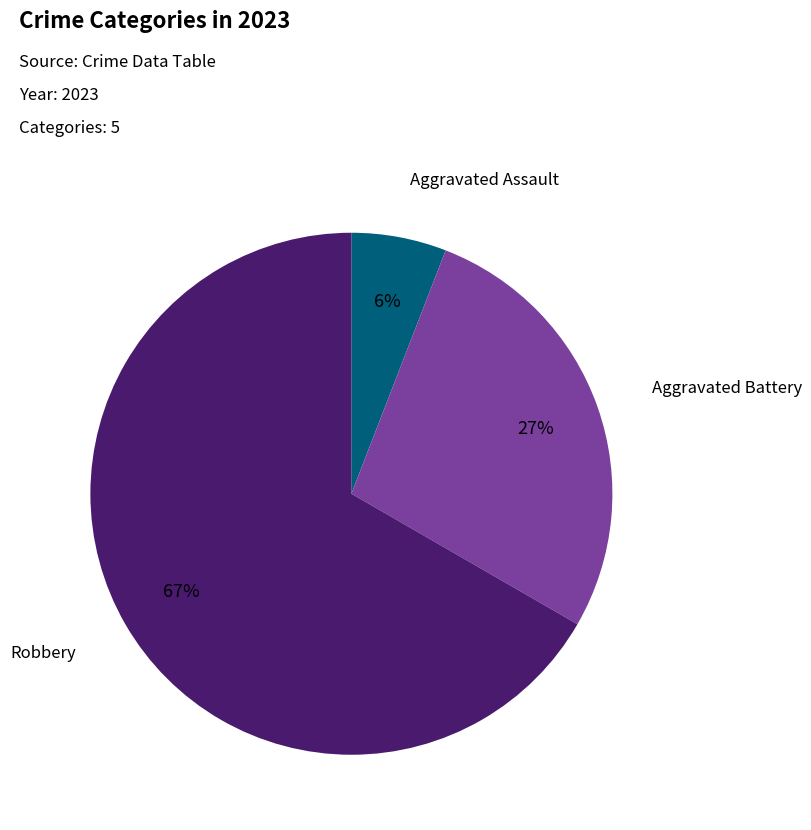

How many segments does this pie chart have?

3